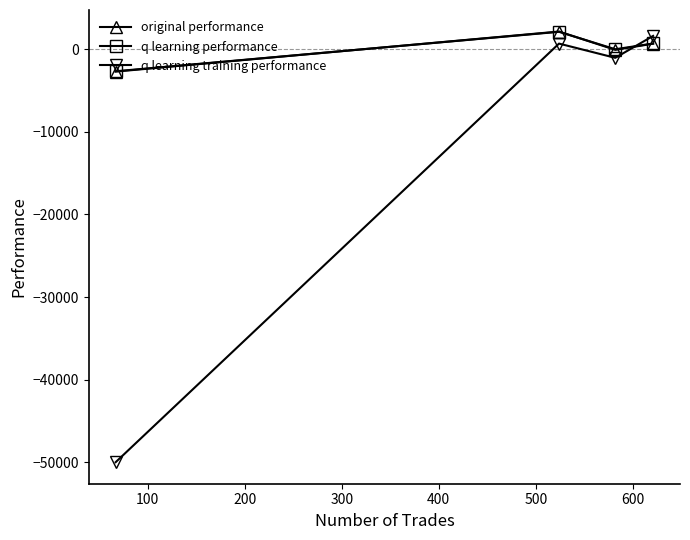

How many data points does each series have?

4